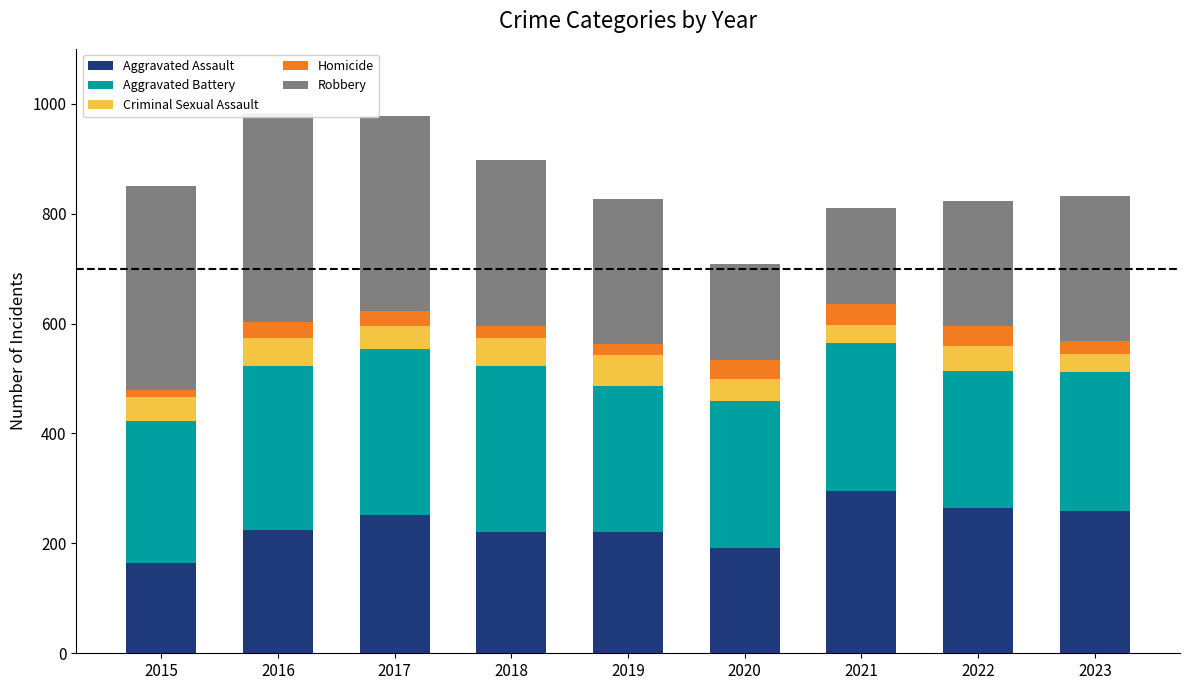

What value does the Aggravated Battery series have at 2018, to the nearest 10?

300